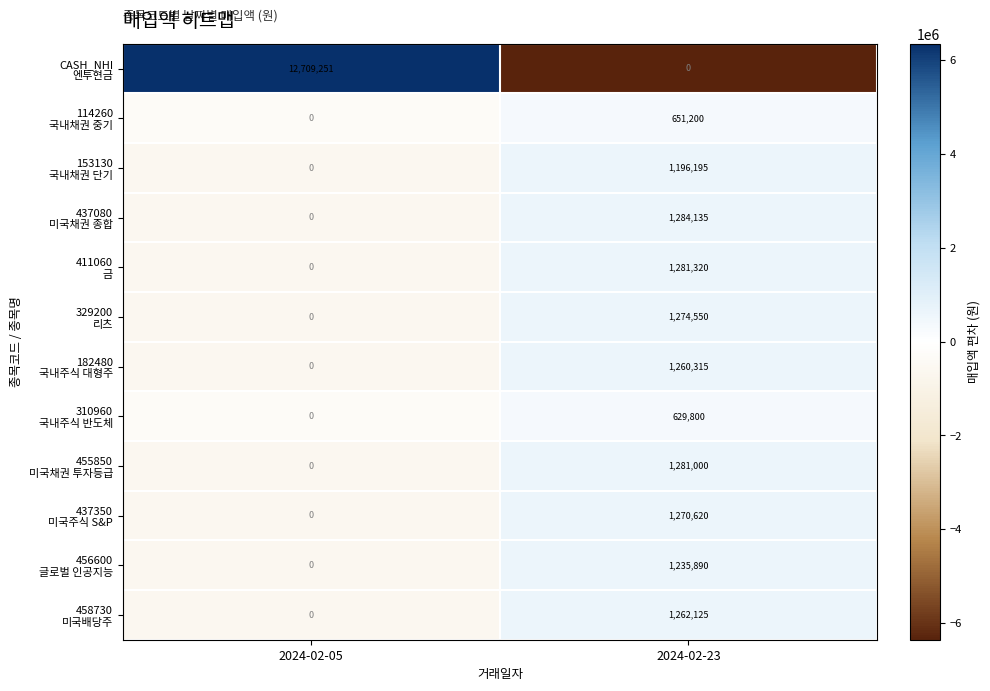

At which category is the sum across all series the highest?

2024-02-05